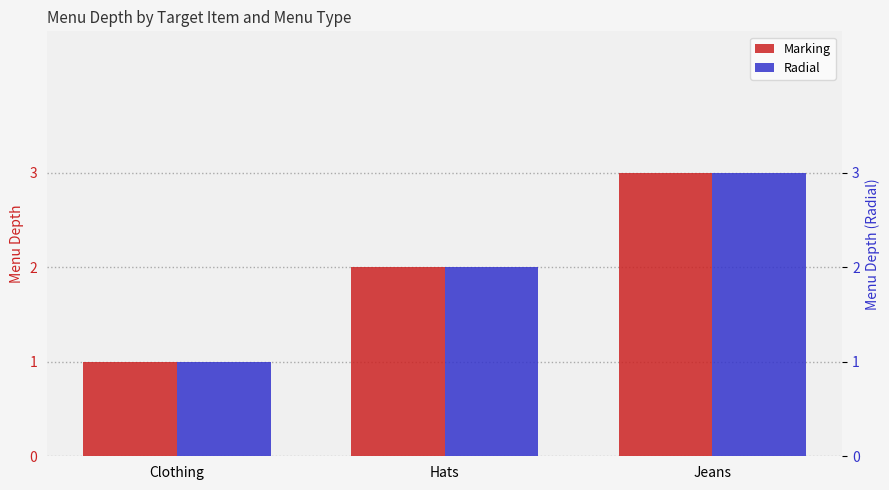

Which has a higher value, Jeans or Hats?

Jeans